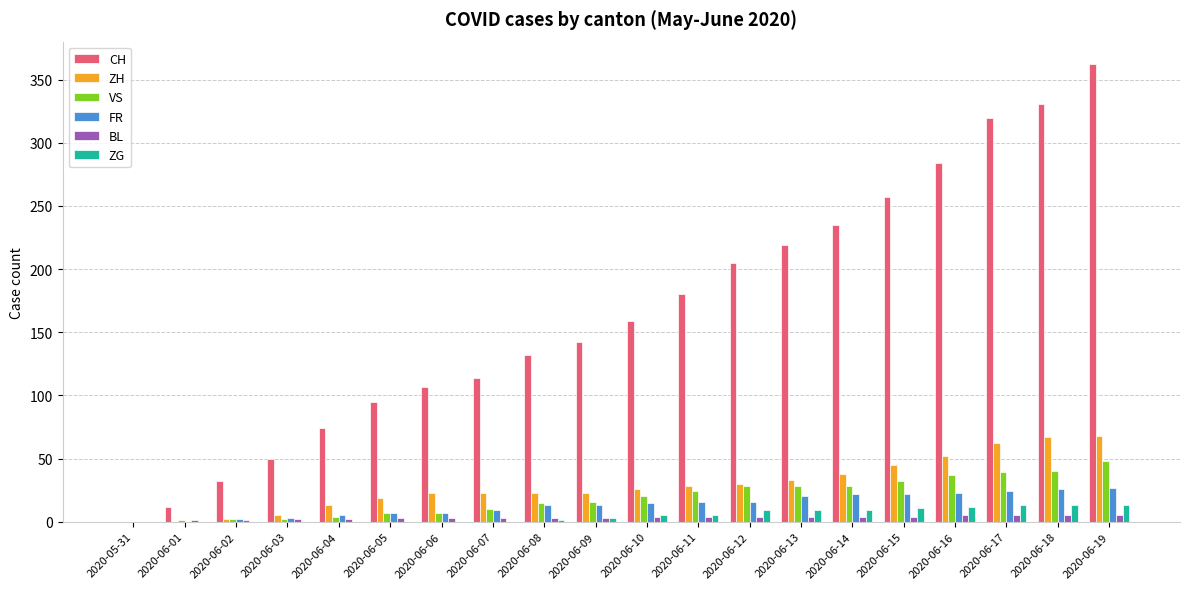

What is the sum of all ZG values?

103